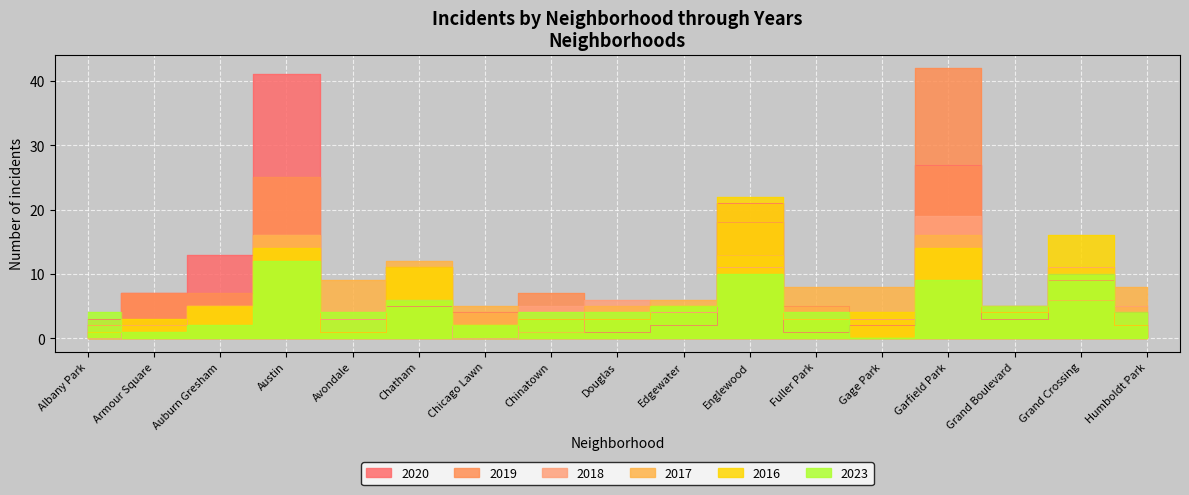

Between Englewood and Grand Boulevard, which is larger?

Englewood